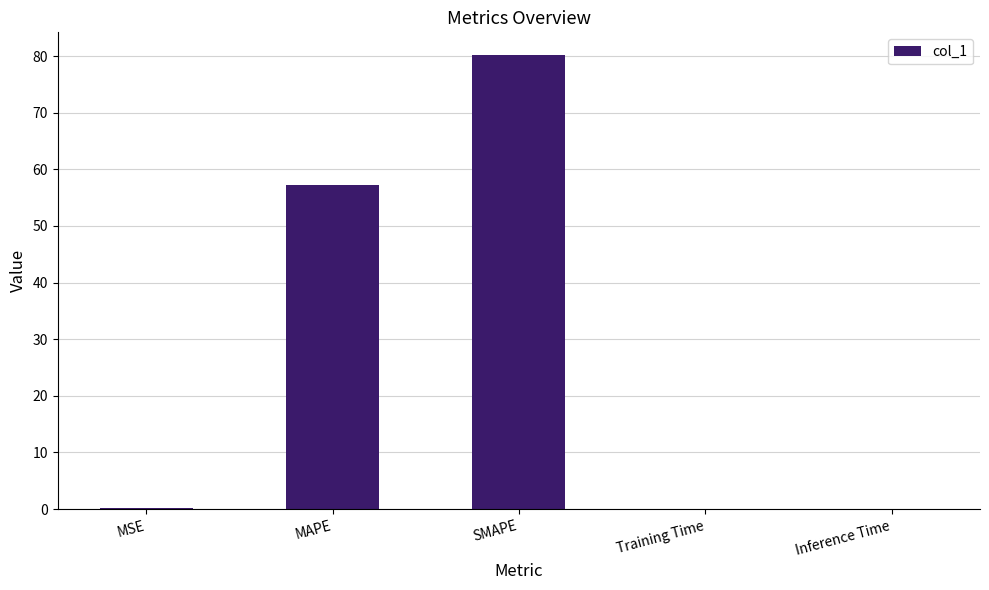

How many series are shown in this chart?

1